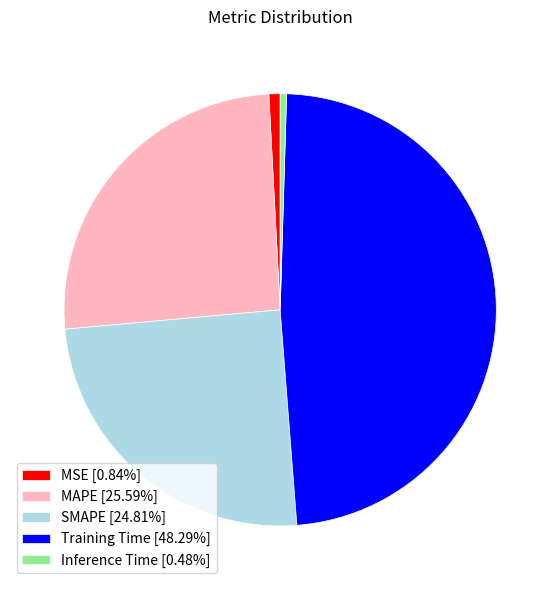

Do MAPE [25.59%] and MSE [0.84%] together represent more than half of the pie?

No